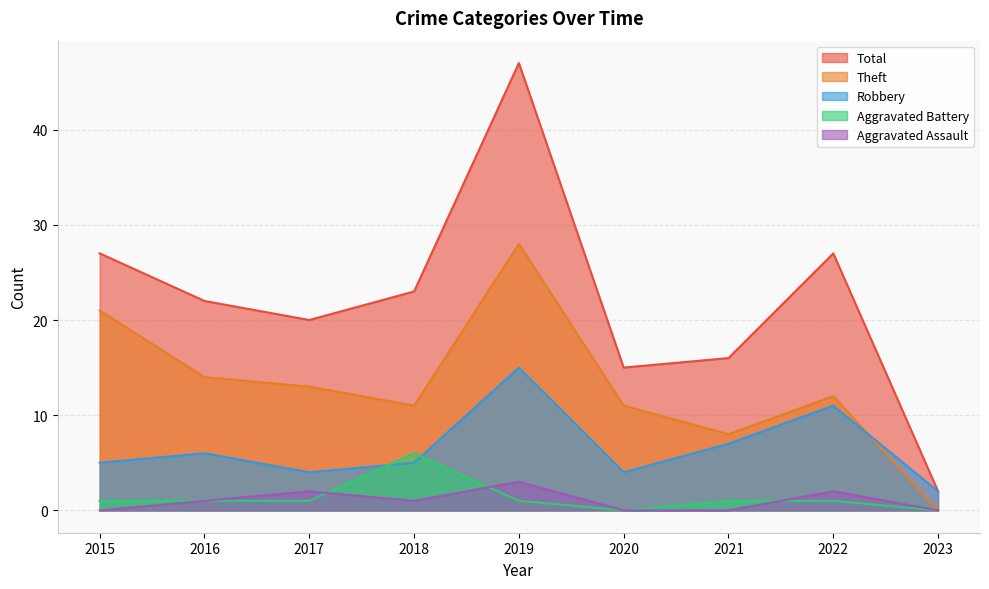

What is the total value across all series at 2021?

32